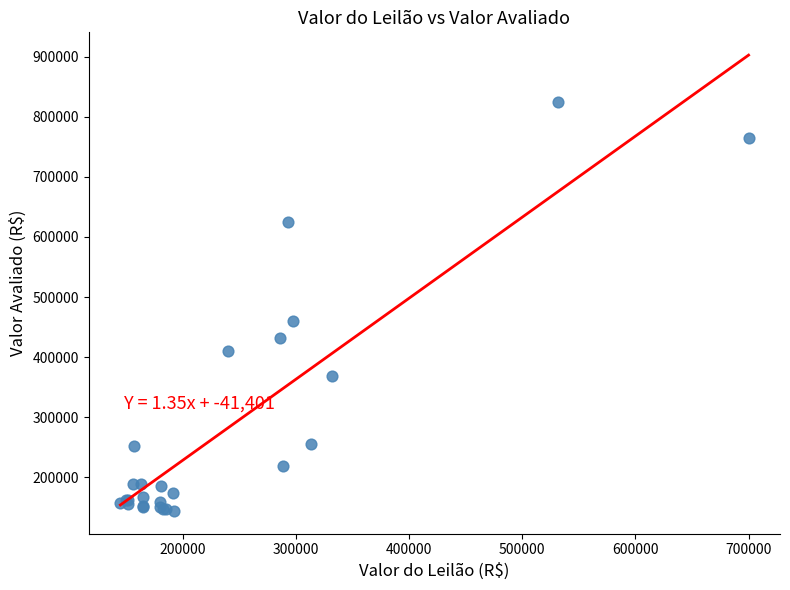

What Y value in the scatter plot is closest to 484390?

460000.0